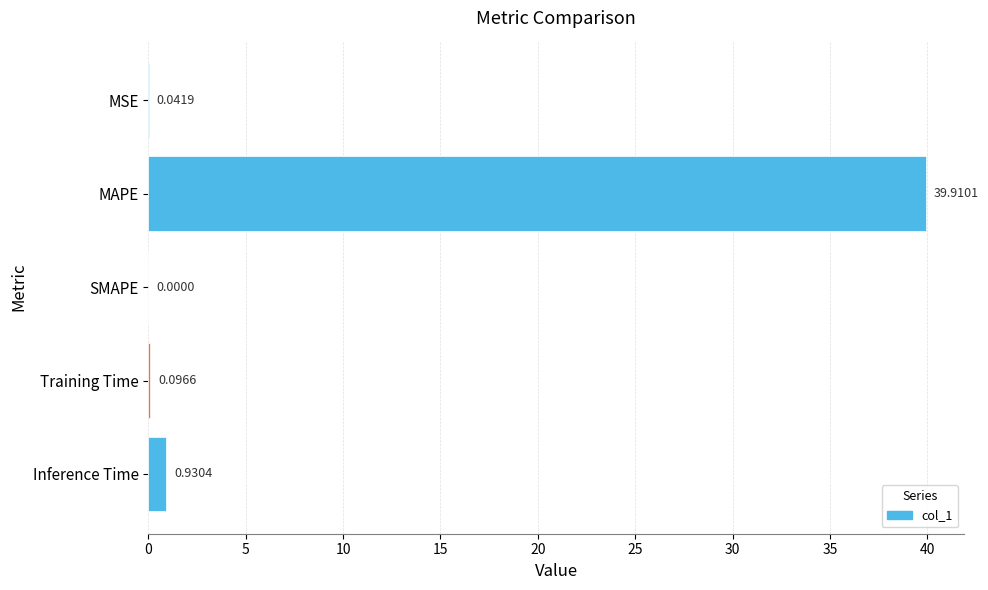

Does the chart contain stacked bars?

No